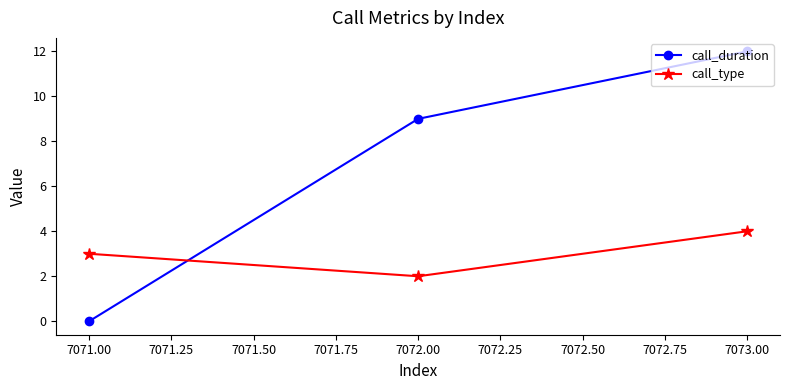

List the series in order of their overall mean, lowest first.

call_type, call_duration